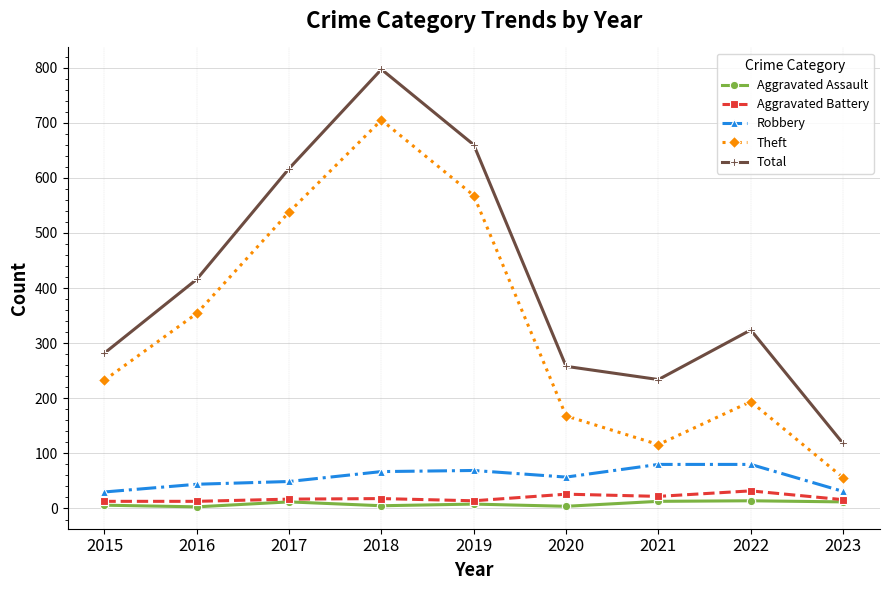

Count the number of categories in the chart.

9